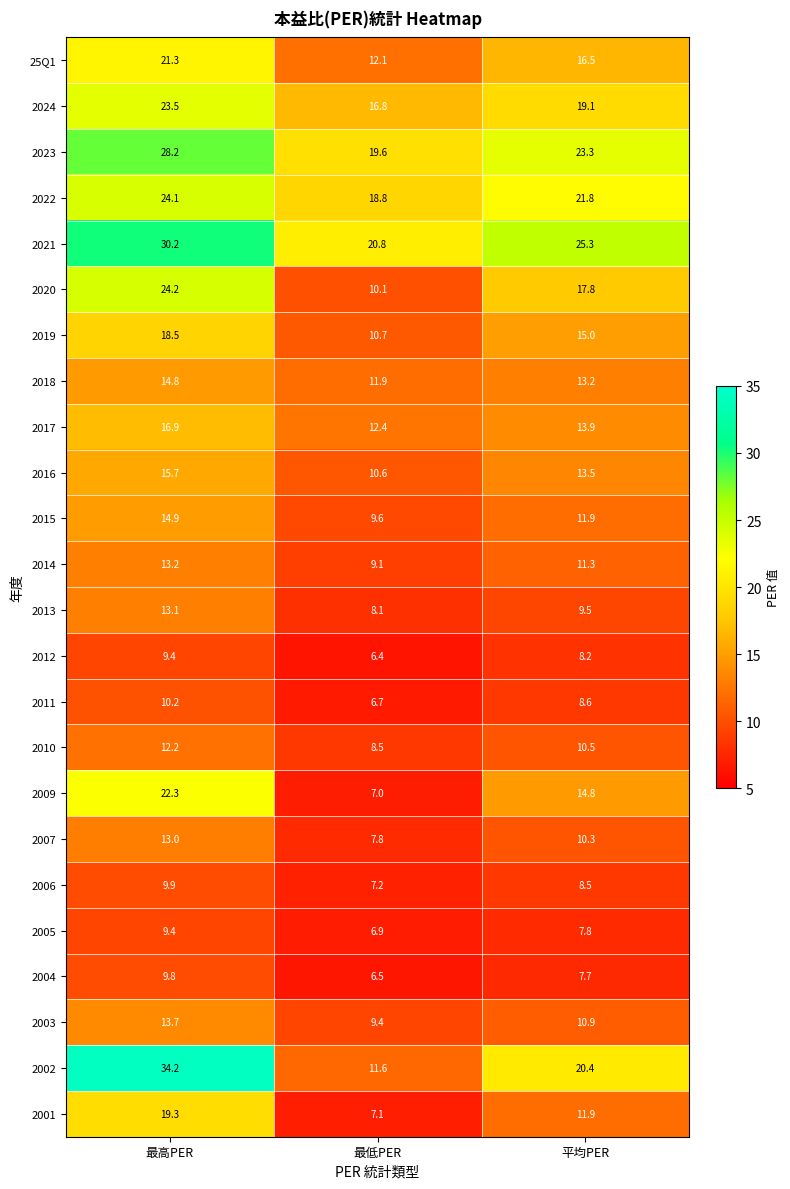

What is the maximum value shown in the chart?

34.2